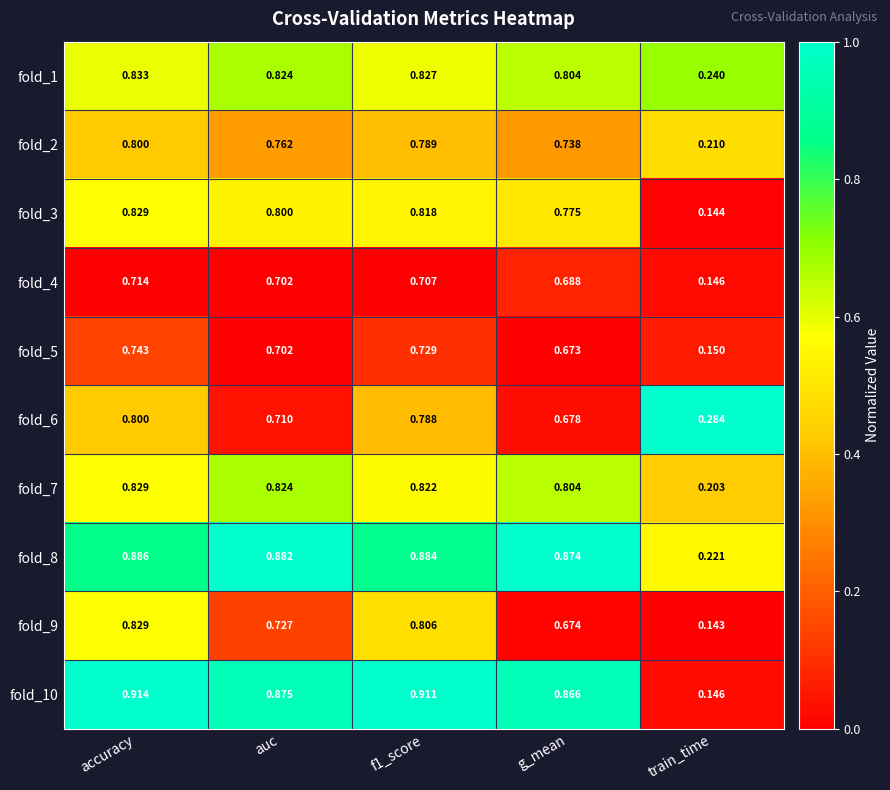

At which category is the sum across all series the highest?

accuracy